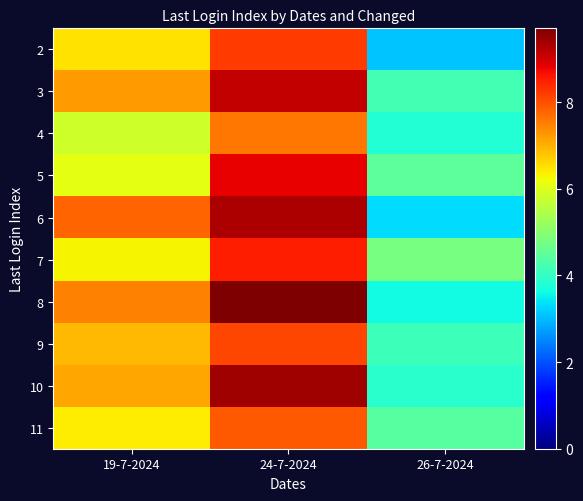

Reading left to right, extract all data points from this chart.

2: 19-7-2024=6.5	24-7-2024=8.2	26-7-2024=3.1
3: 19-7-2024=7.2	24-7-2024=9.1	26-7-2024=4.2
4: 19-7-2024=5.8	24-7-2024=7.6	26-7-2024=3.8
5: 19-7-2024=6.1	24-7-2024=8.8	26-7-2024=4.5
6: 19-7-2024=7.8	24-7-2024=9.3	26-7-2024=3.3
7: 19-7-2024=6.3	24-7-2024=8.5	26-7-2024=4.8
8: 19-7-2024=7.5	24-7-2024=9.7	26-7-2024=3.6
9: 19-7-2024=6.9	24-7-2024=8.1	26-7-2024=4.1
10: 19-7-2024=7.1	24-7-2024=9.4	26-7-2024=3.9
11: 19-7-2024=6.4	24-7-2024=7.9	26-7-2024=4.4